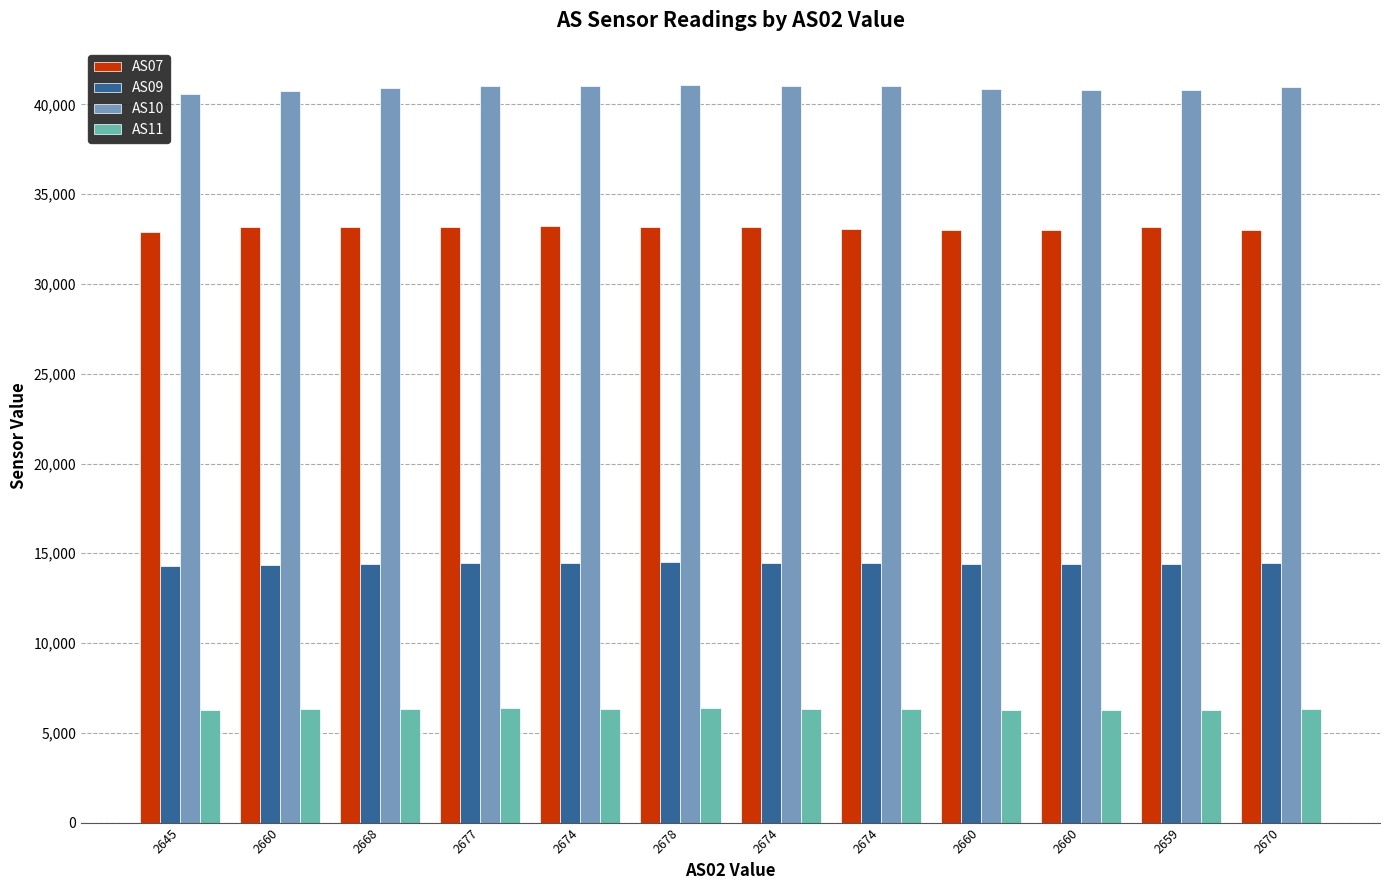

Count the number of categories in the chart.

12